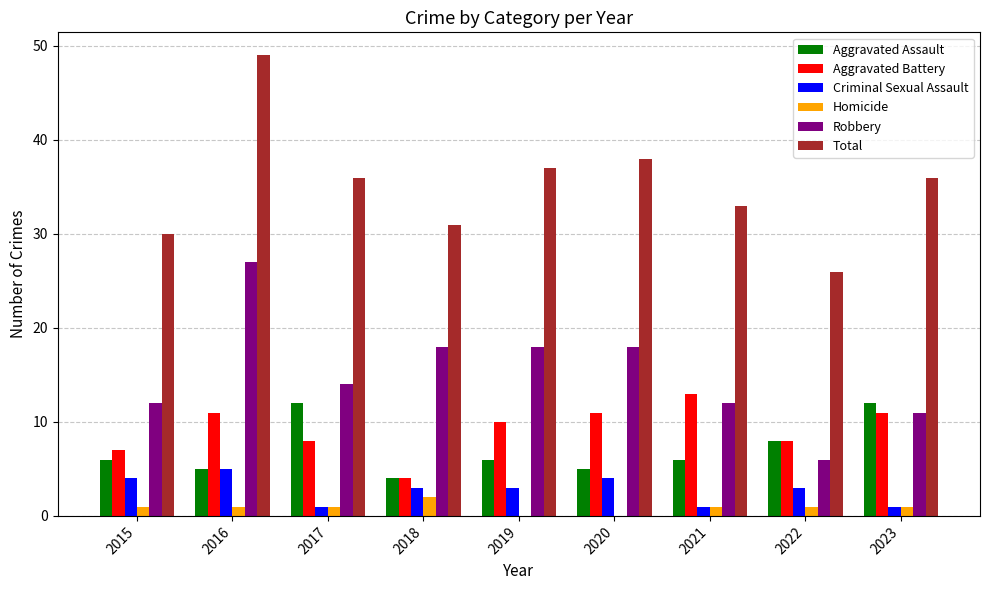

Does the chart contain stacked bars?

No